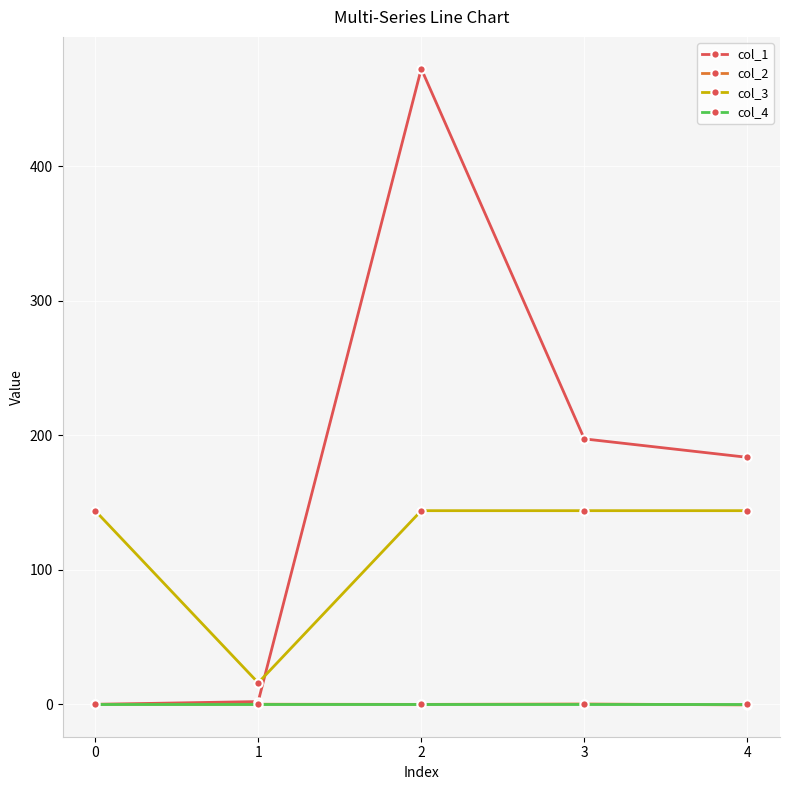

Which series has the largest range (max minus min)?

col_1